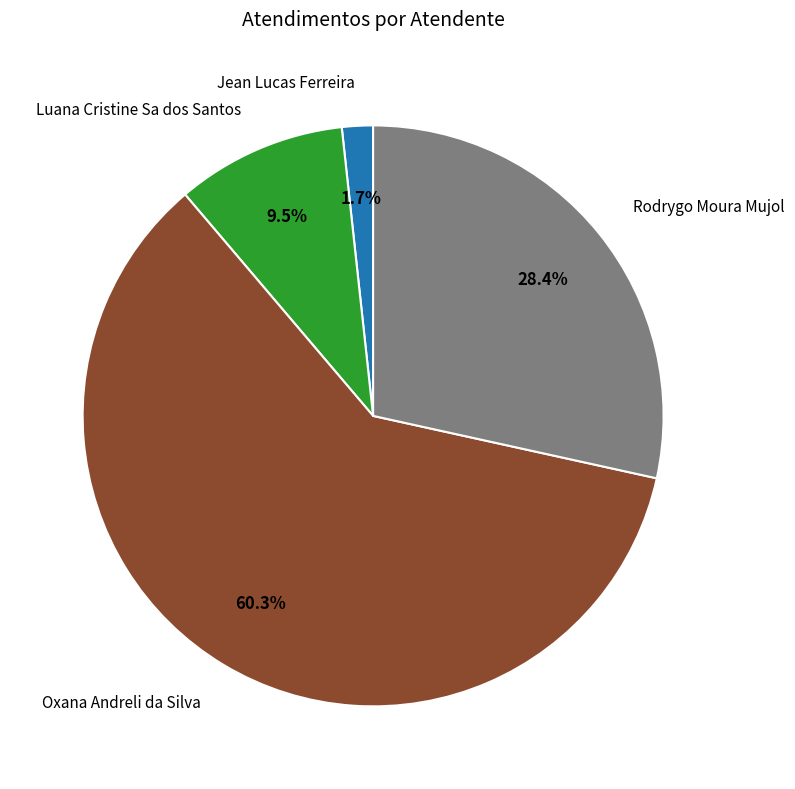

How many segments does this pie chart have?

4